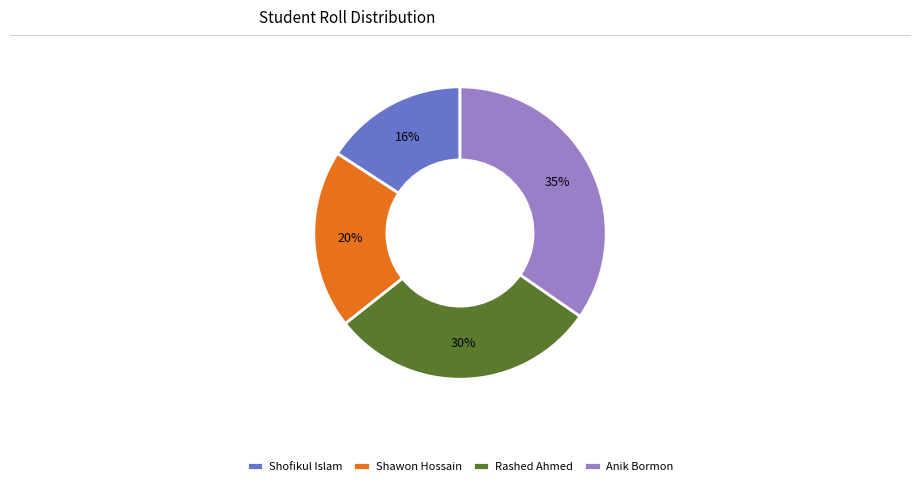

Is there any slice that represents more than half of the pie?

No